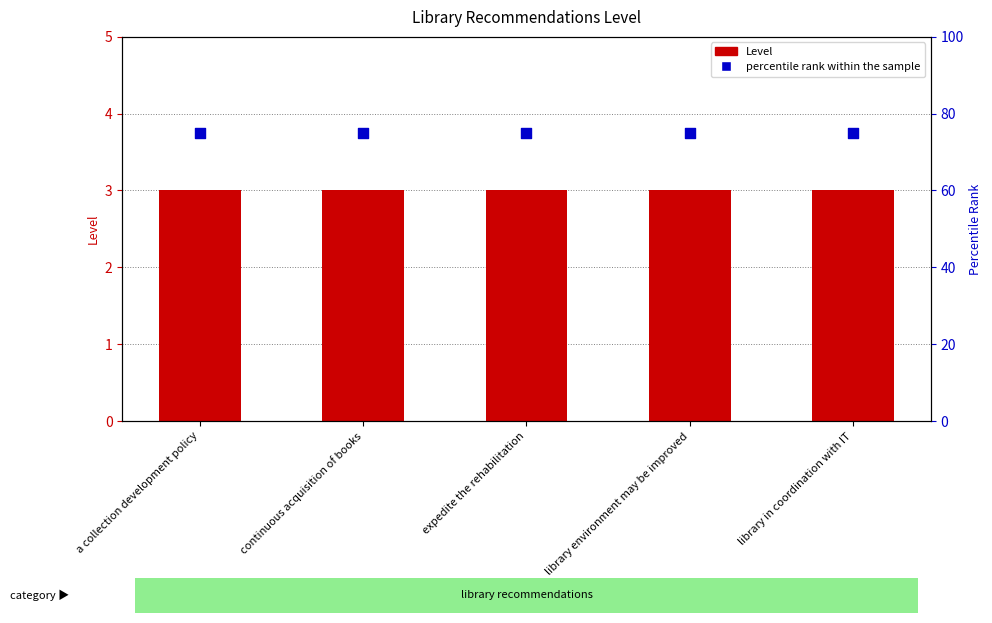

What are all the series names shown in the legend?

Level, percentile rank within the sample